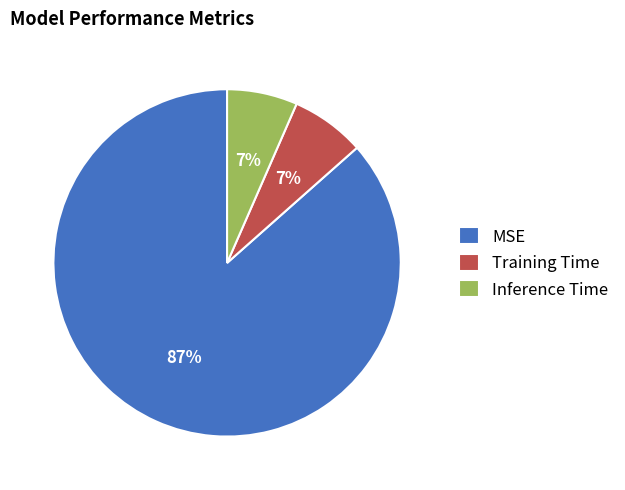

The Training Time slice represents 7% of the pie. True or false?

True